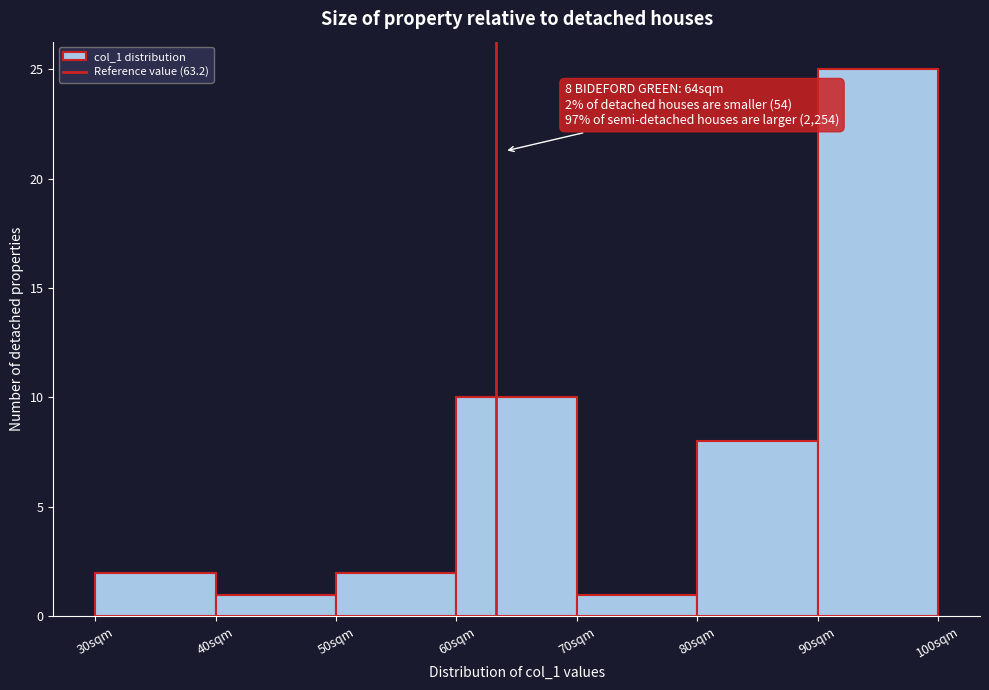

Which range on the x-axis has the tallest bar?

90 to 100